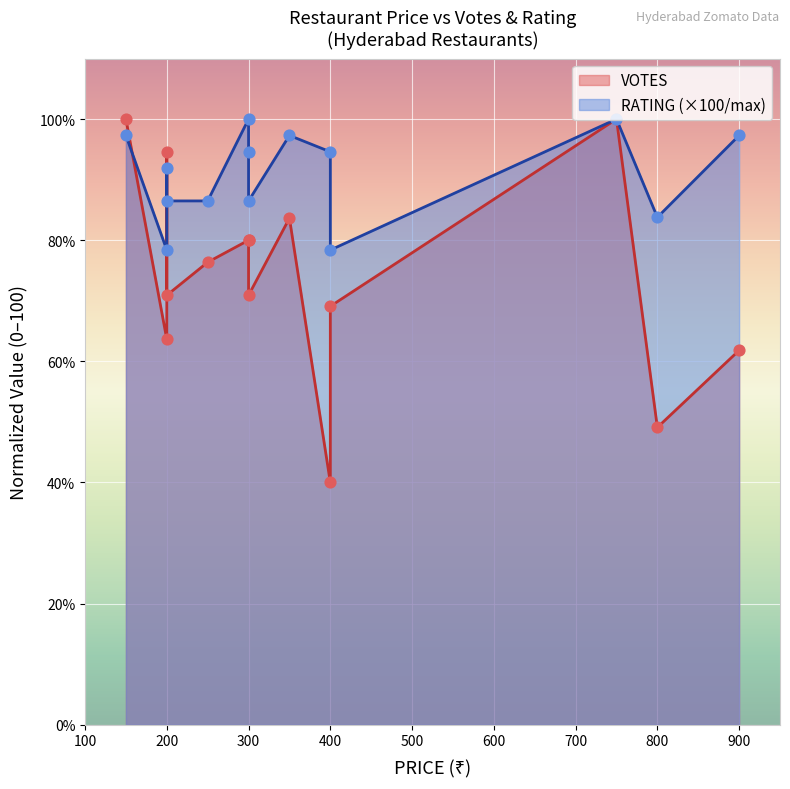

At how many categories does at least one series exceed 57?

14